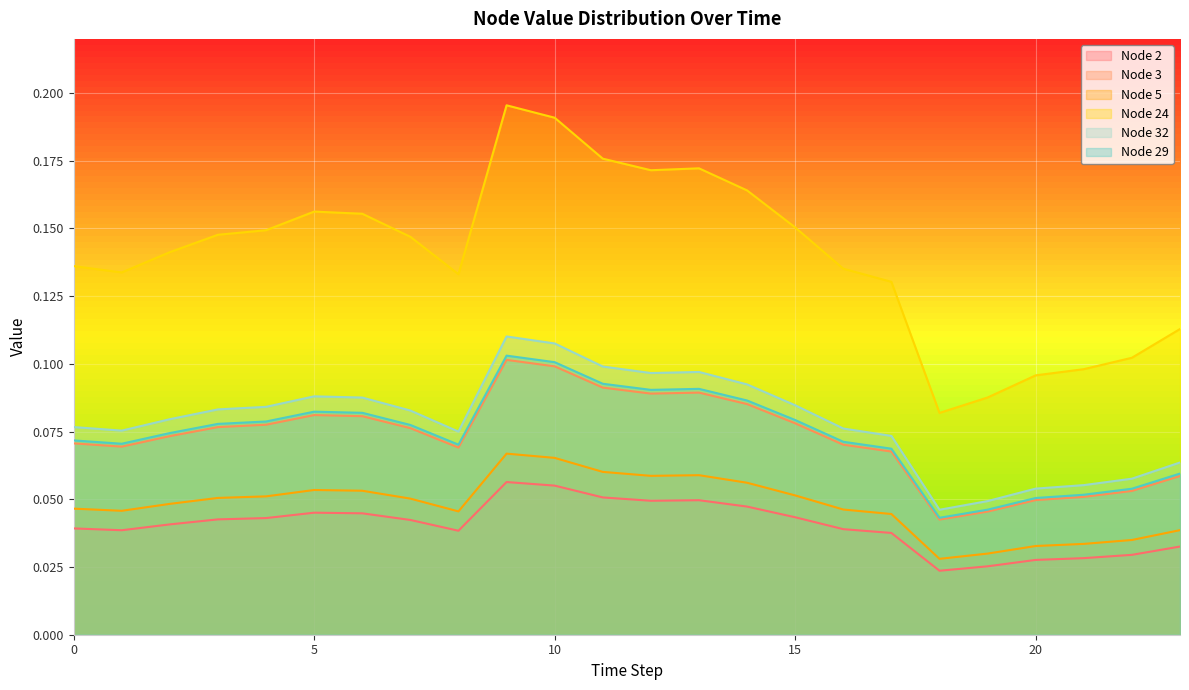

Which category has the lowest value in the Node 24 series?

18